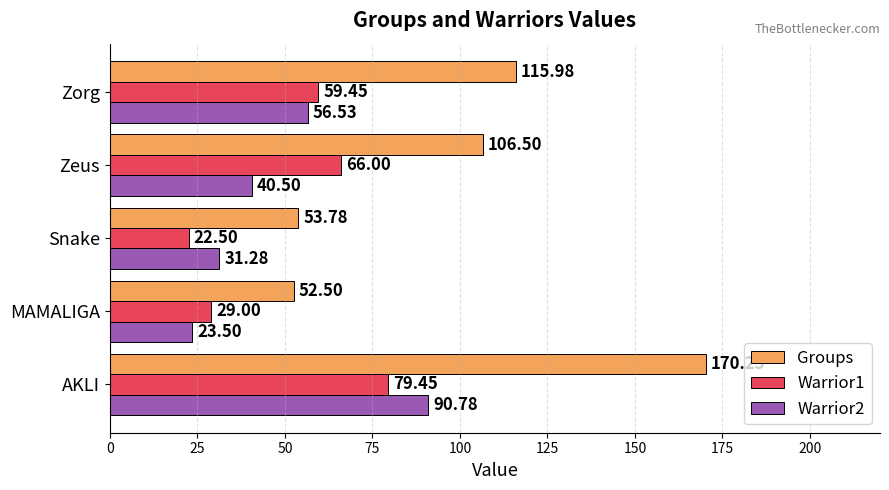

At which label is Groups closest to 111?

Zeus